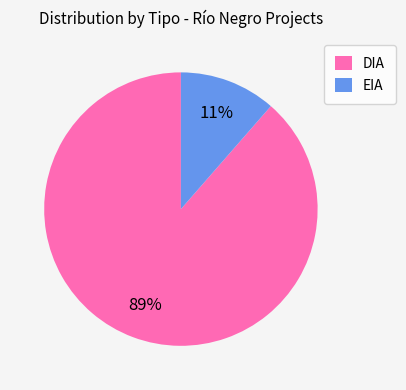

Rank the categories by value from highest to lowest.

DIA, EIA